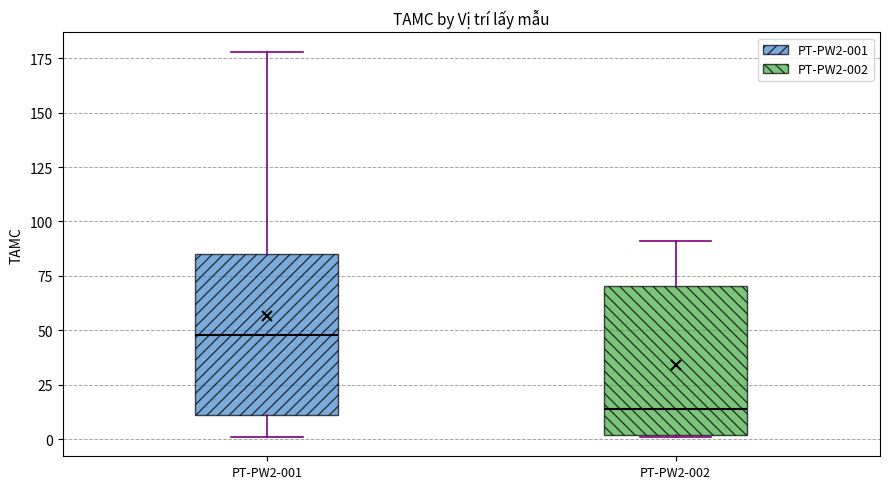

Reading left to right, read every box against the y-axis: the position of its median line, the range the box covers, and the ends of its whiskers. The values are not printed on the chart, so give them approximately, as read against the axis.

PT-PW2-001: median 50, box 10 to 85, whiskers 0 to 180
PT-PW2-002: median 15, box 0 to 70, whiskers 0 to 90